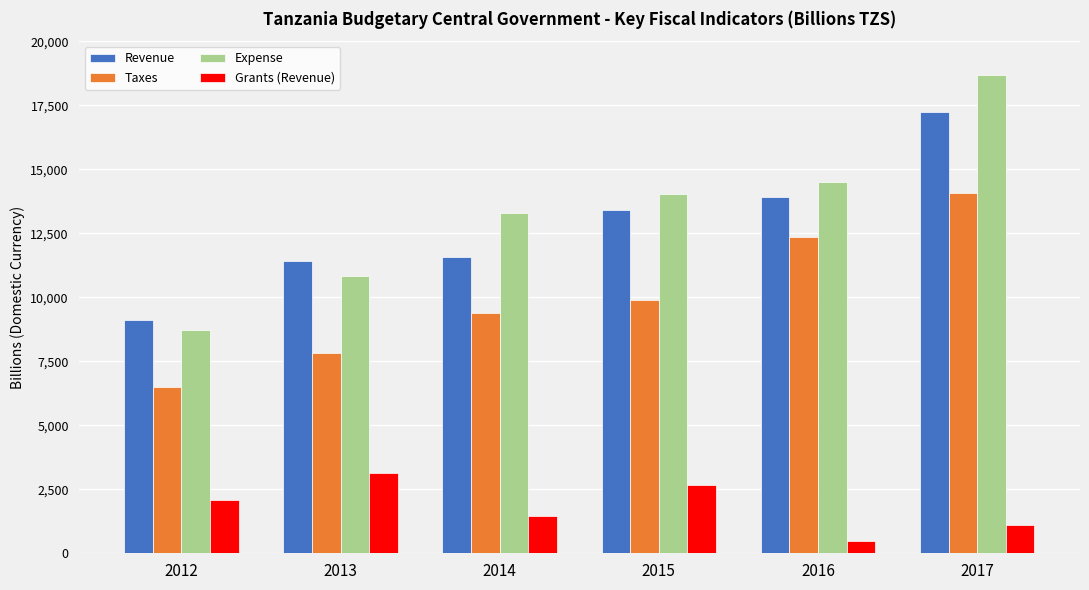

Reading left to right, extract all data points from this chart.

Revenue: 2012=9120.9	2013=11424.7	2014=11581.9	2015=13417.5	2016=13920.7	2017=17220.6
Taxes: 2012=6501.7	2013=7824.6	2014=9386.9	2015=9899.6	2016=12342.8	2017=14055.2
Expense: 2012=8735.8	2013=10823.3	2014=13282.2	2015=14029.8	2016=14486.8	2017=18688.4
Grants (Revenue): 2012=2064.2	2013=3132.4	2014=1473.0	2015=2677.6	2016=480.8	2017=1092.5